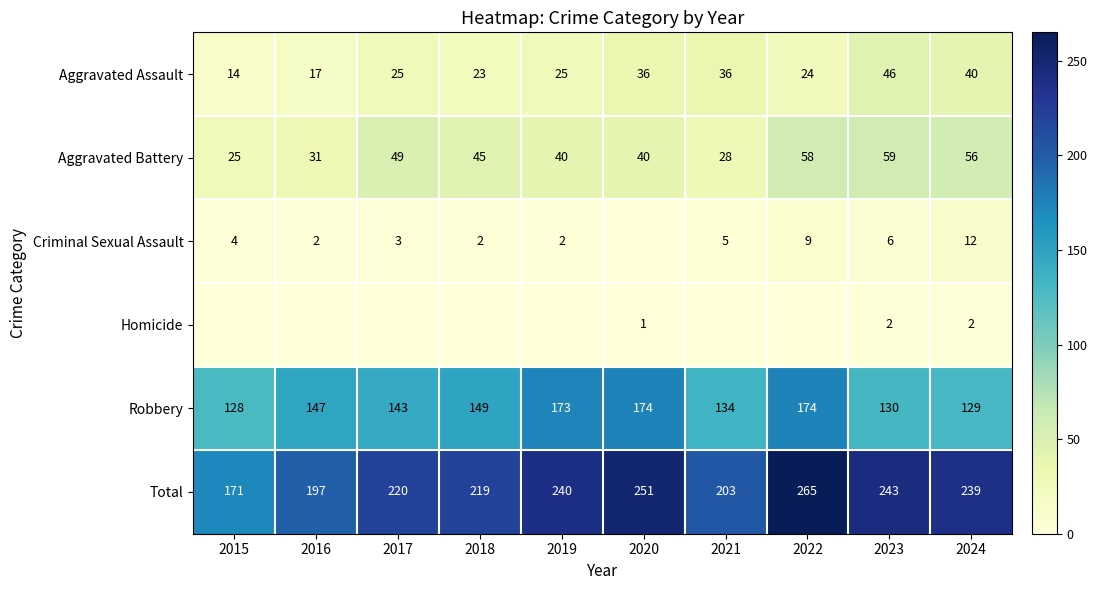

What is the sum of the Aggravated Assault values at 2018 and 2021?

59